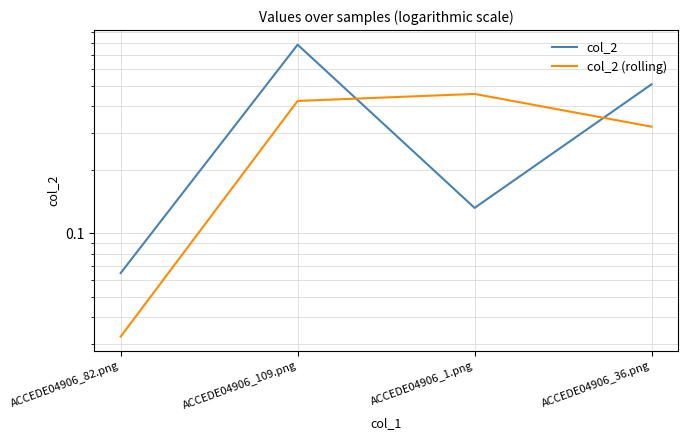

What is the label of the 3rd point from the right?

ACCEDE04906_109.png